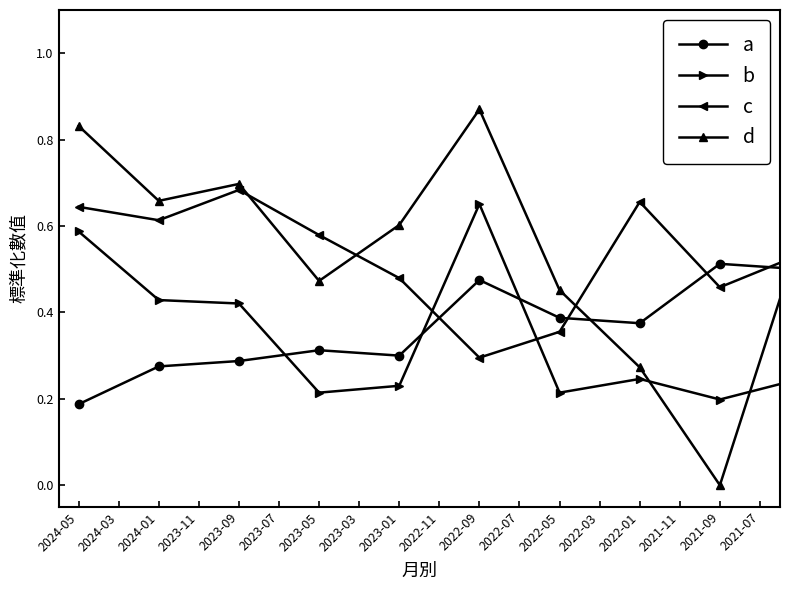

How many lines are shown in the chart?

4